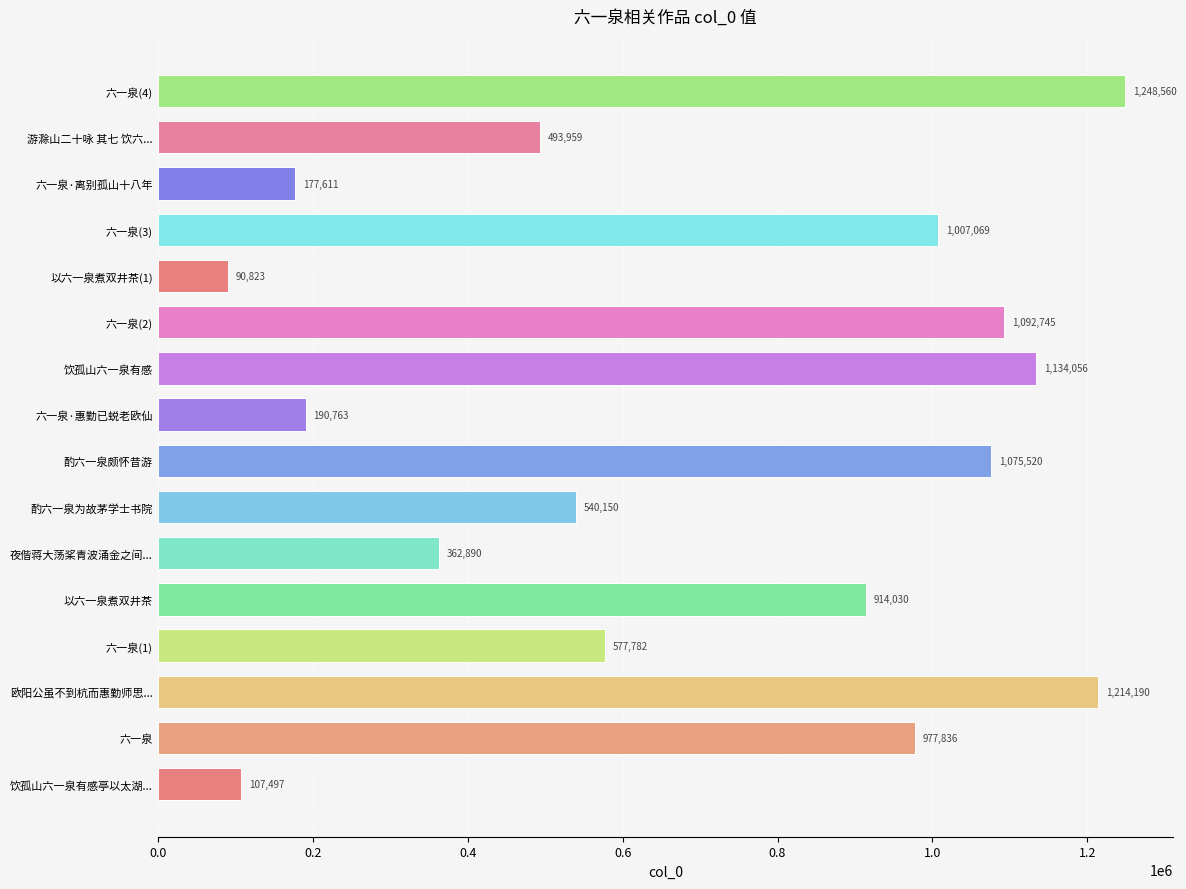

Which label corresponds to the smallest value in the chart?

以六一泉煮双井茶(1)